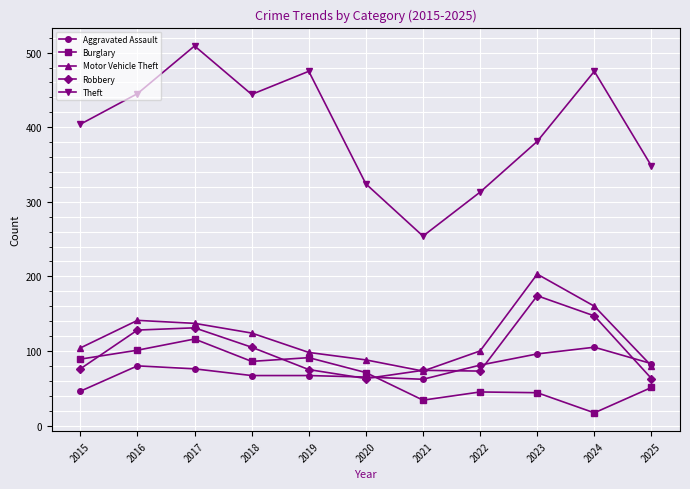

Count the number of categories in the chart.

11